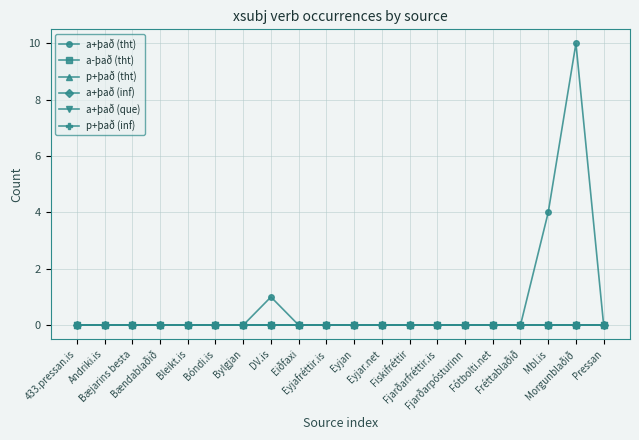

At which label does a+það (tht) reach its minimum?

433.pressan.is